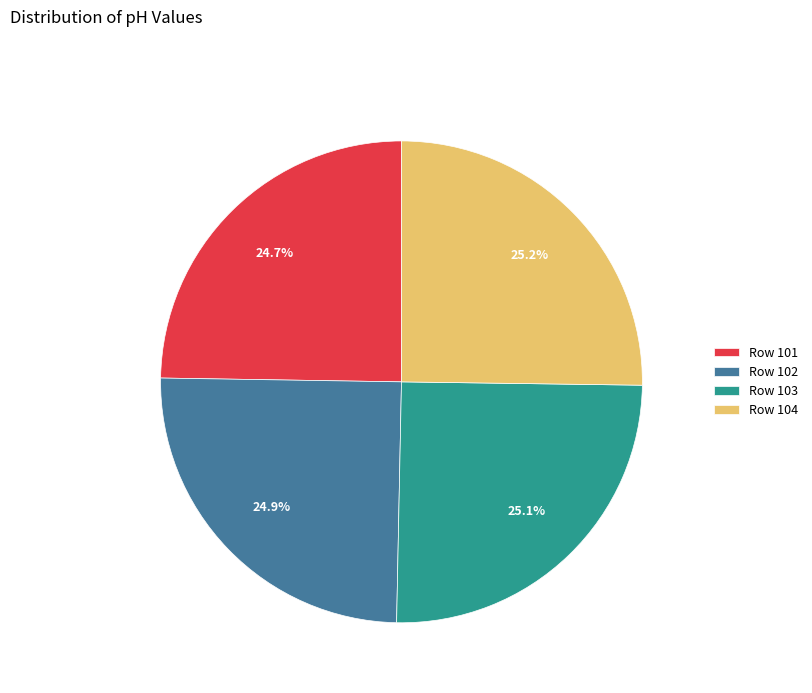

How many slices are in this pie chart?

4